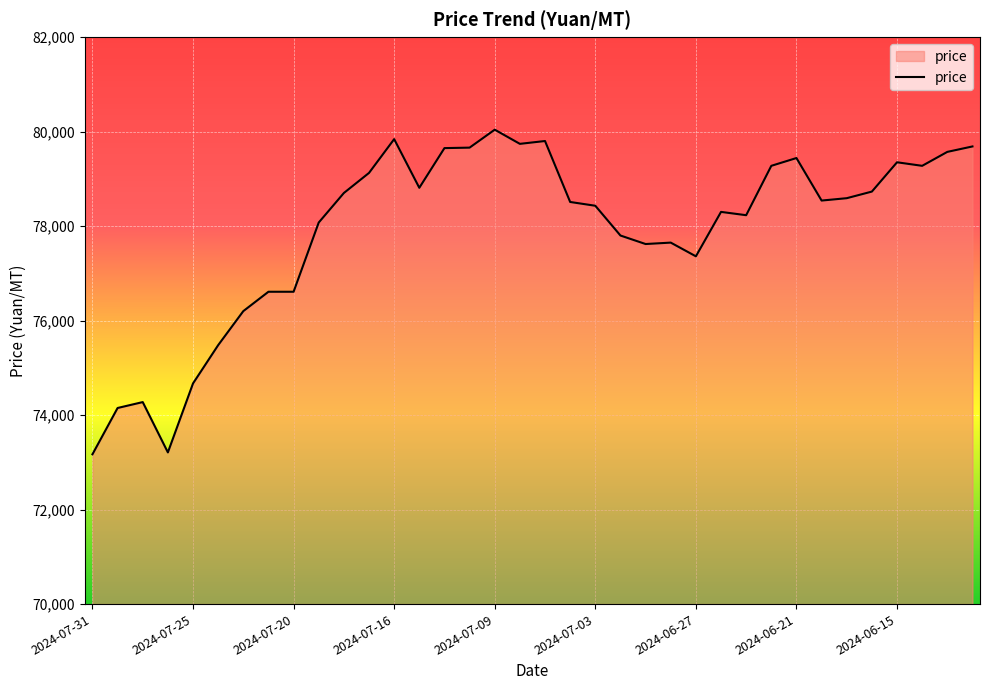

What is the minimum value shown in the chart?

73170